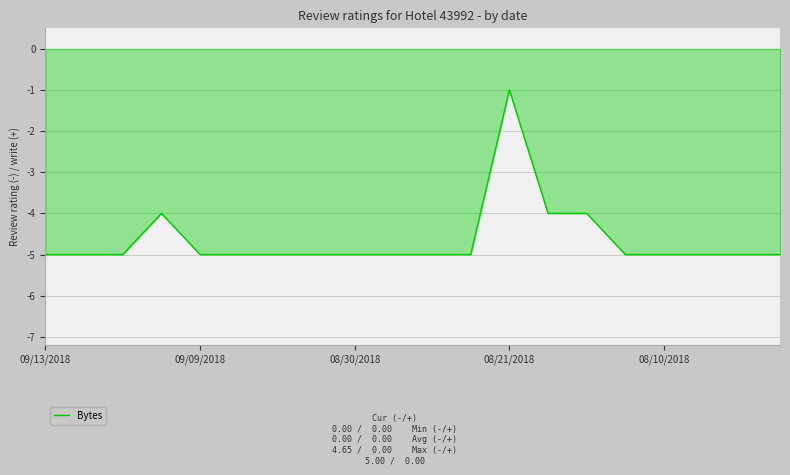

What is the smallest value displayed?

-5